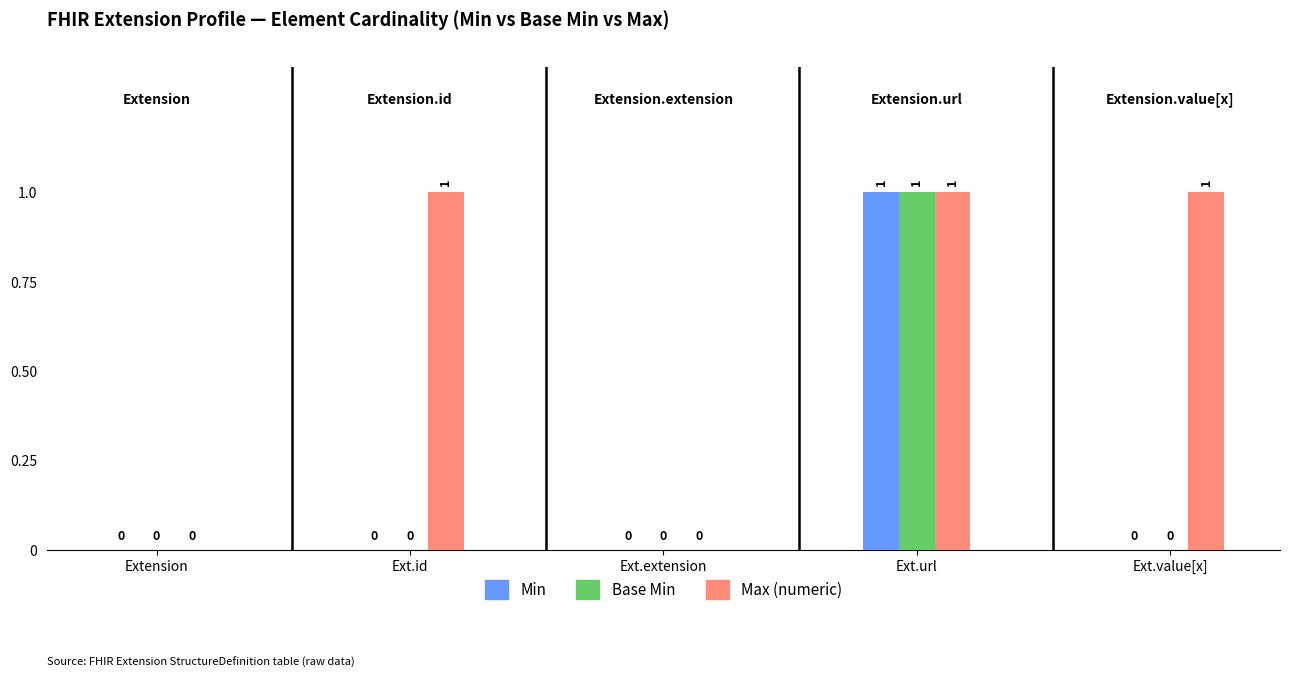

The value of Base Min at Ext.url is 2. True or false?

False